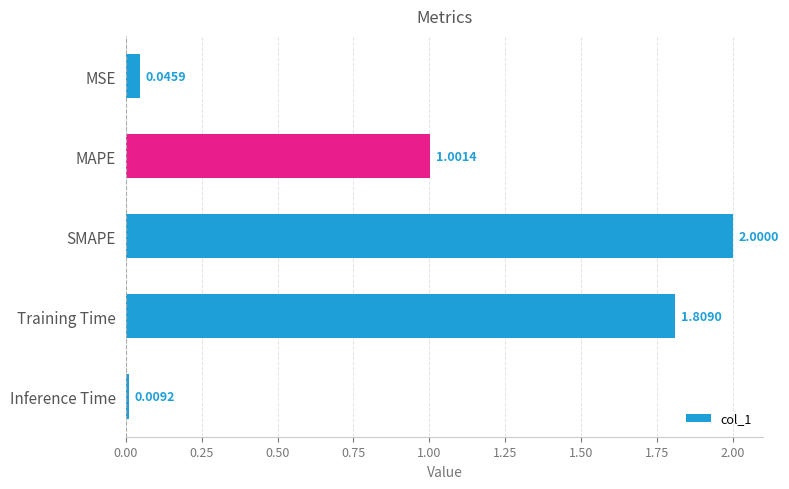

What is the label of the 3rd bar from the top?

SMAPE